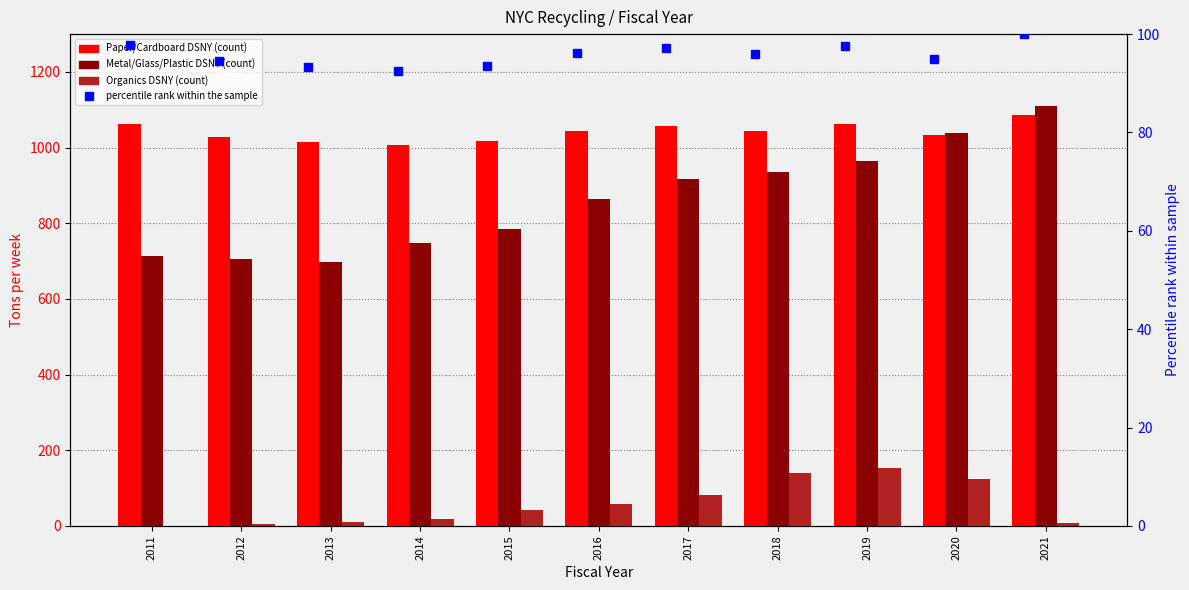

What is the highest value of the Organics DSNY series?

154.3